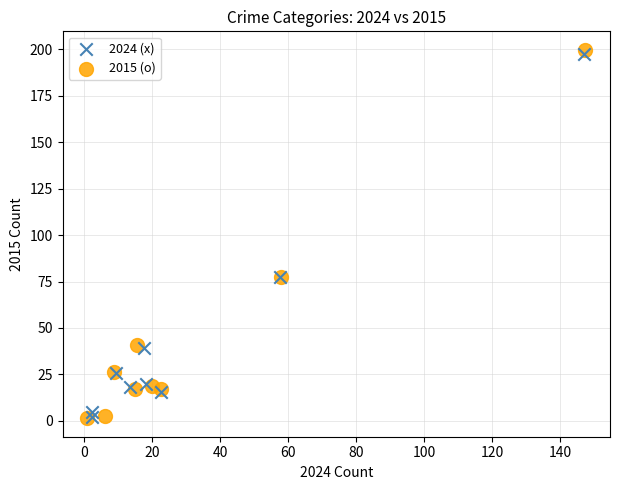

Which series has the largest Y range (max minus min)?

2015 (o)